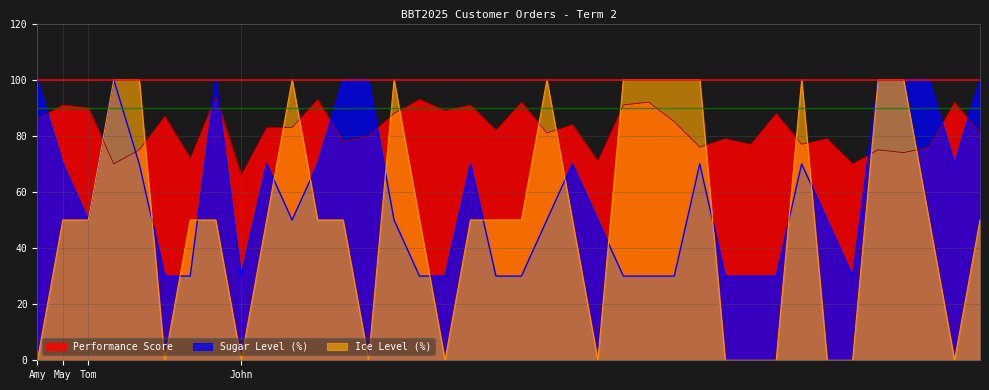

Which category has the highest value in the Sugar Level (%) series?

Amy